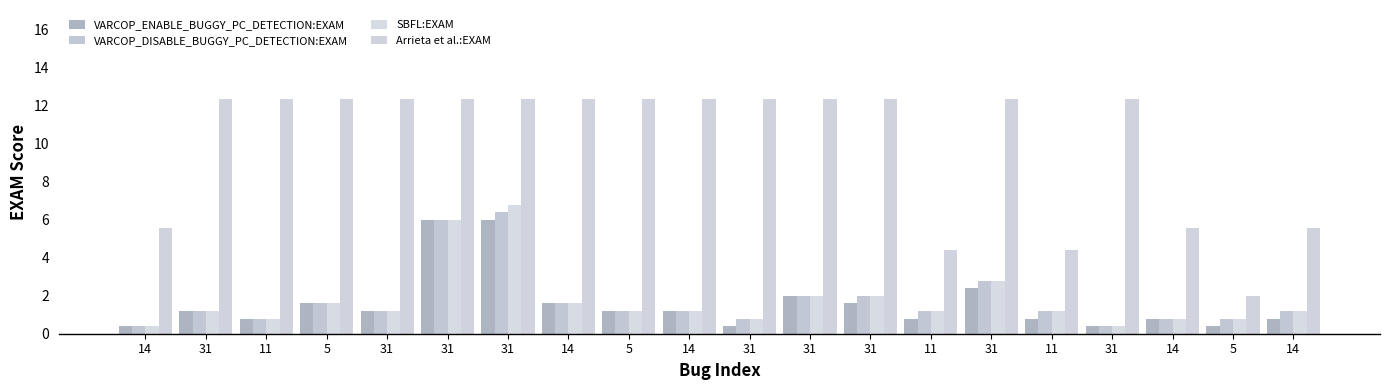

Rank the series at 14 from lowest to highest value.

VARCOP_ENABLE_BUGGY_PC_DETECTION:EXAM, VARCOP_DISABLE_BUGGY_PC_DETECTION:EXAM, SBFL:EXAM, Arrieta et al.:EXAM